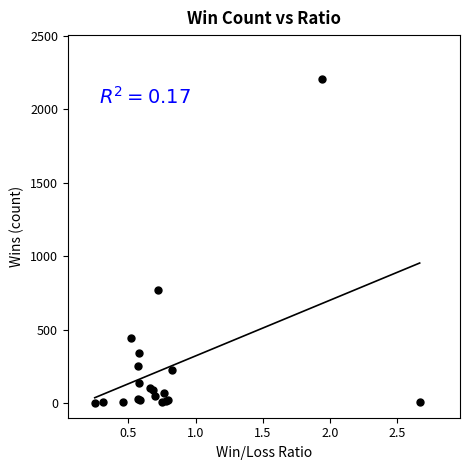

What Y value in the scatter plot is closest to 1102?

772